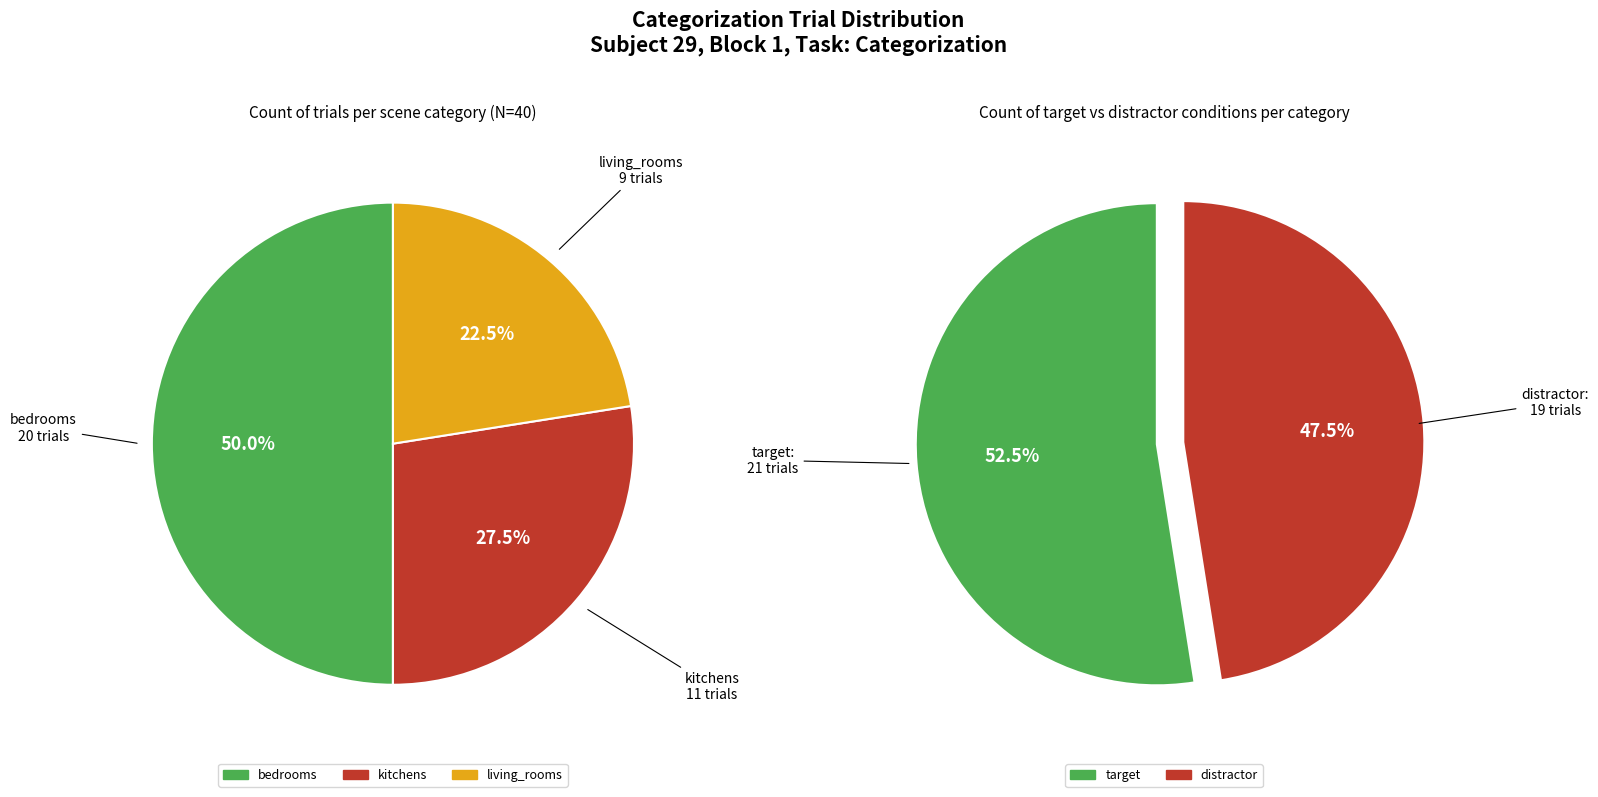

The bedrooms slice represents 42% of the pie. True or false?

False